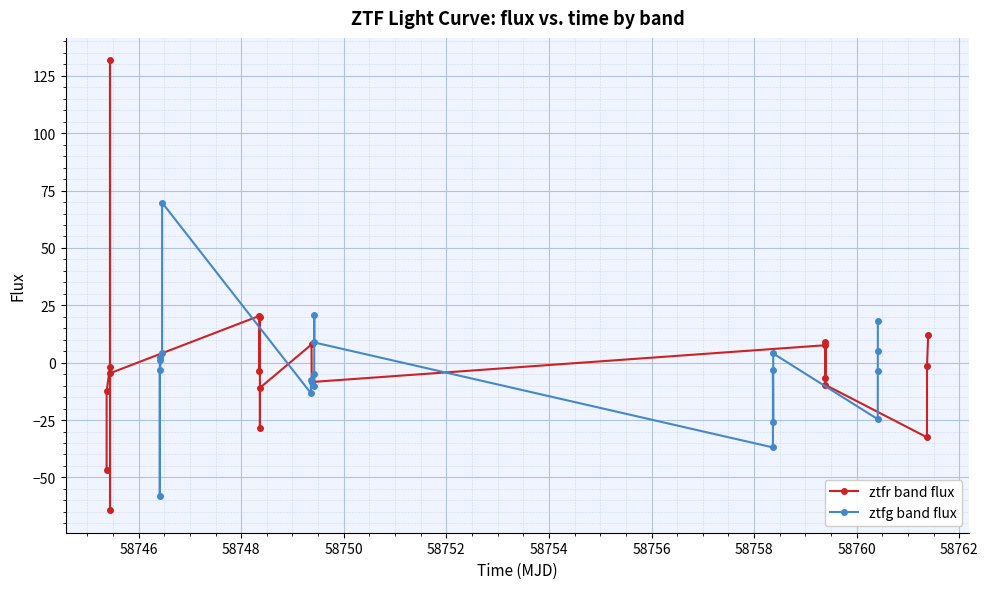

What is the lowest value of the ztfg band flux series?

-58.1